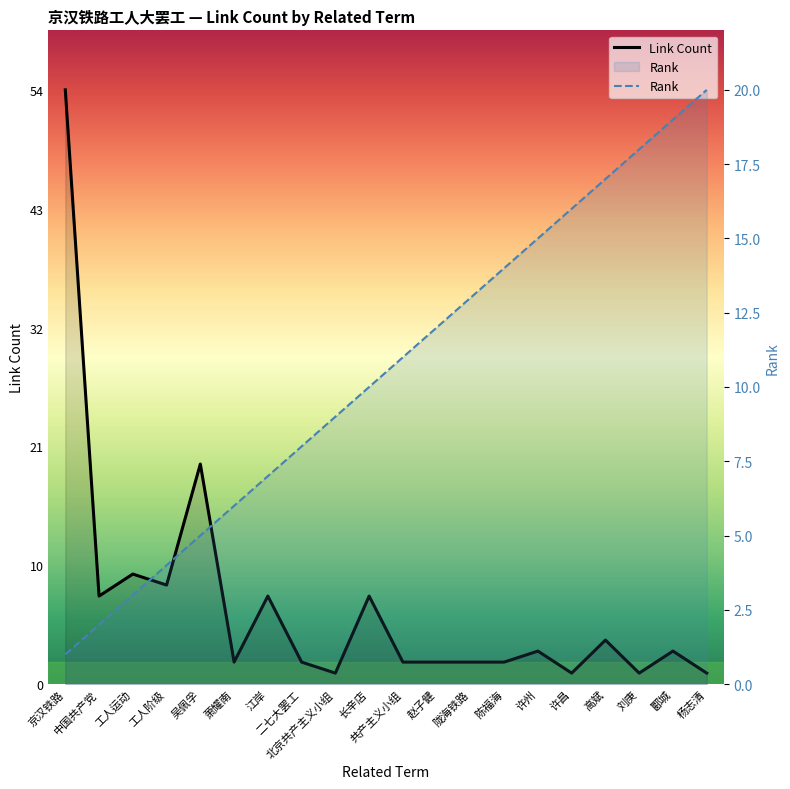

Rank the series by their maximum value, from highest to lowest.

Link Count, Rank